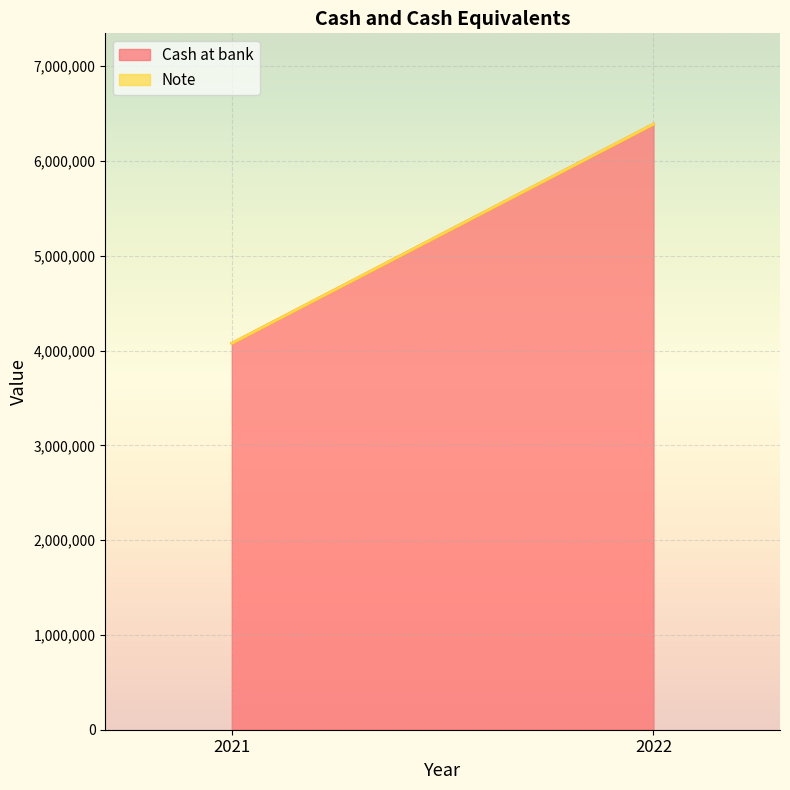

Is it true that Cash at bank equals 6967742 at 2021?

False